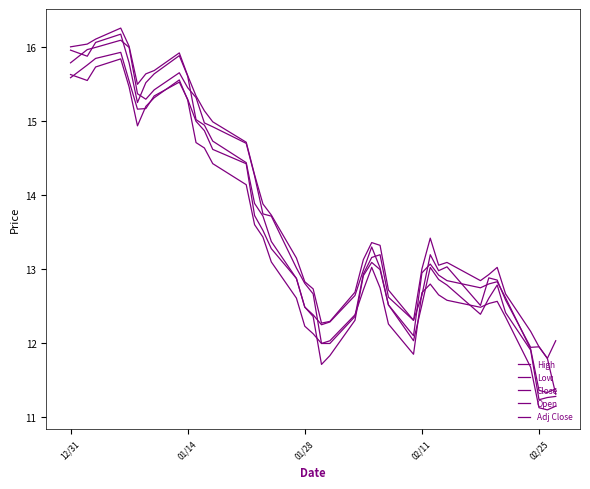

Does the chart have visible grid lines?

No